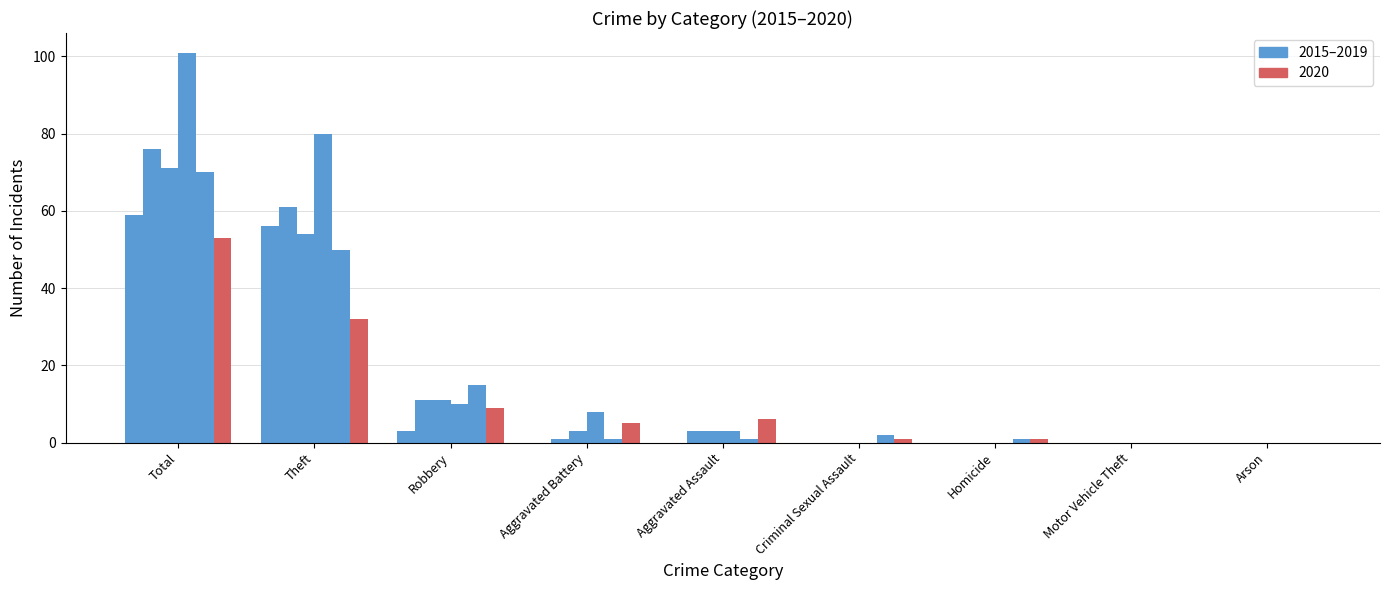

Reading right to left, list all the values displayed in this chart.

2015: 0	0	0	0	0	0	3	56	59
2016: 0	0	0	0	3	1	11	61	76
2017: 0	0	0	0	3	3	11	54	71
2018: 0	0	0	0	3	8	10	80	101
2019: 0	0	1	2	1	1	15	50	70
2020: 0	0	1	1	6	5	9	32	53